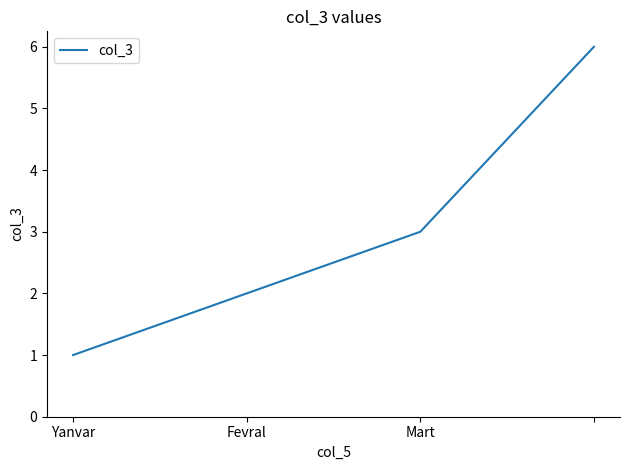

True or false: the data has more than 2 interior local peaks.

False